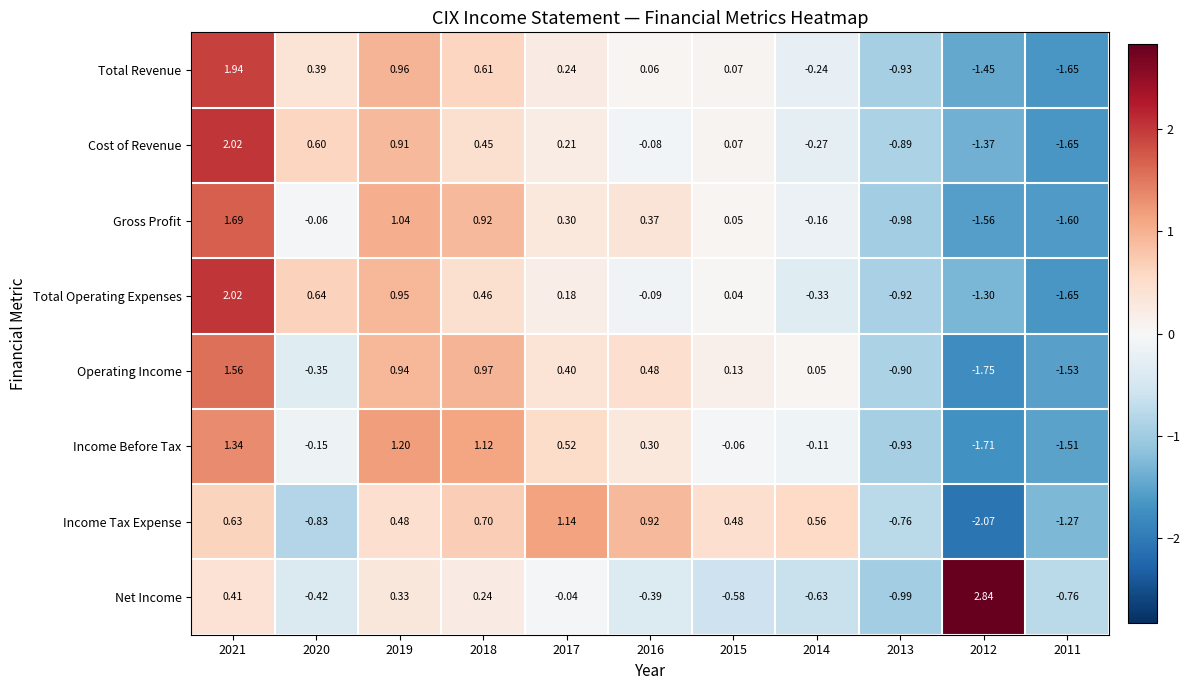

Which series has the widest spread of values?

Net Income